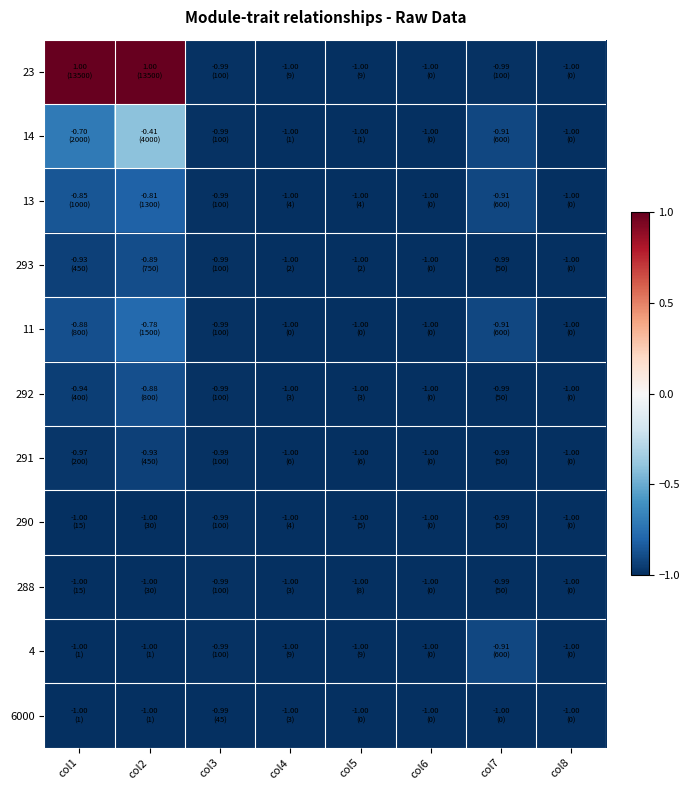

At how many categories does at least one series exceed 0?

2